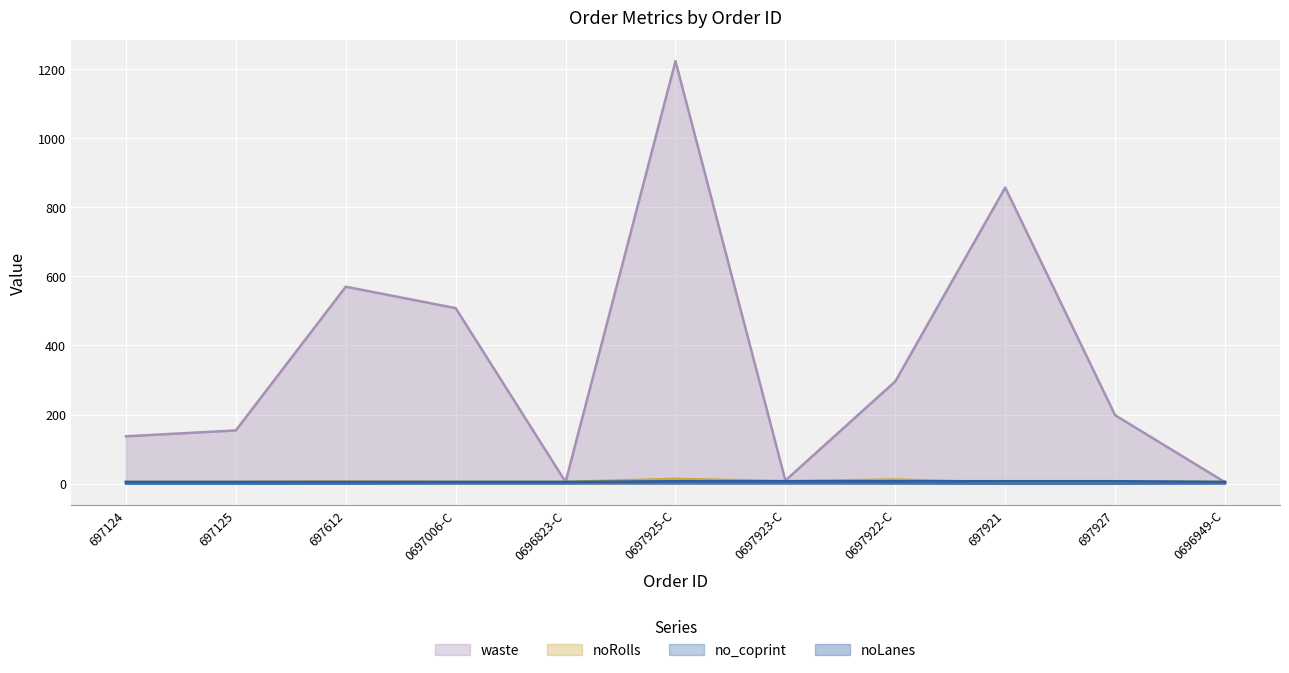

Between 697612 and 697125, which is larger?

697612